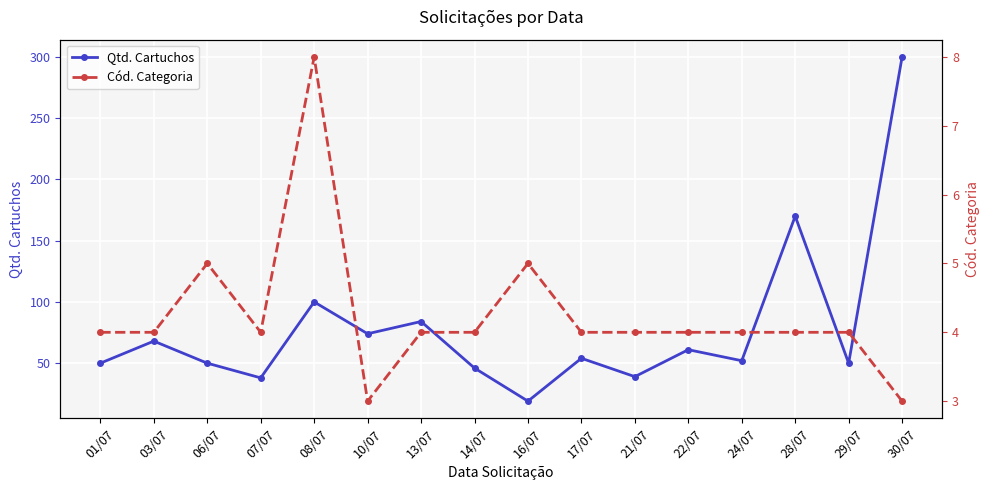

Where is Cód. Categoria nearest to the value 5?

06/07